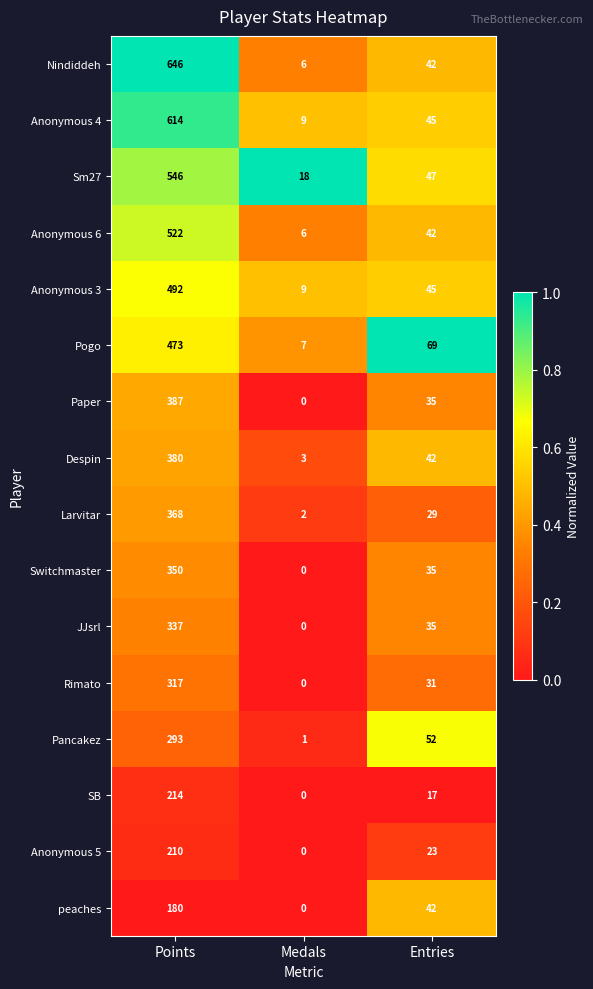

True or false: Switchmaster has a value of -219 at Medals.

False